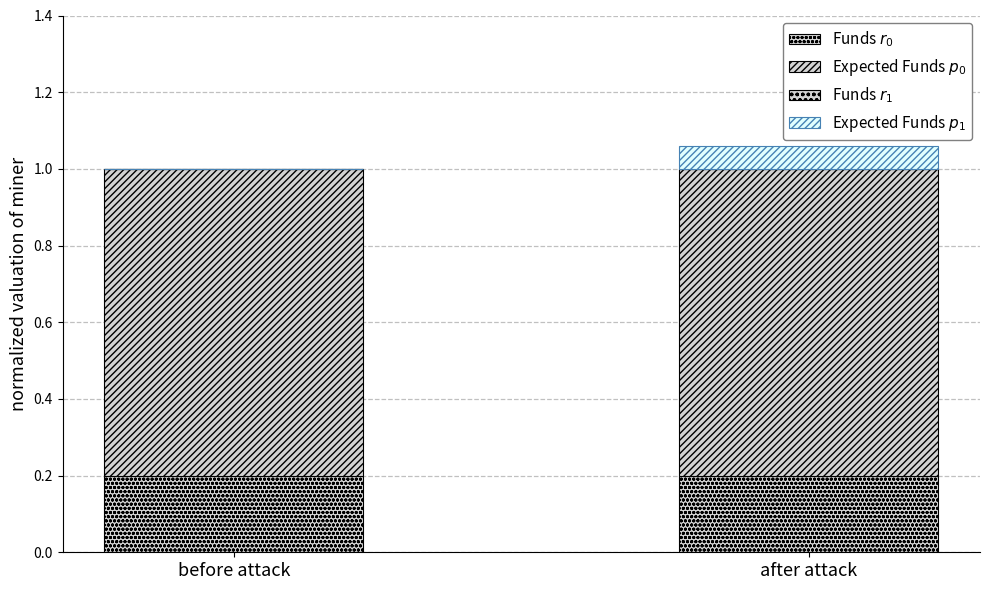

Rank the series by their maximum value, from highest to lowest.

Expected Funds $p_0$, Funds $r_0$, Expected Funds $p_1$, Funds $r_1$